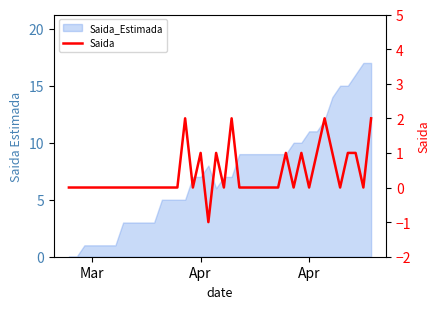

How many points are higher than both their immediate neighbors (excluding endpoints)?

7